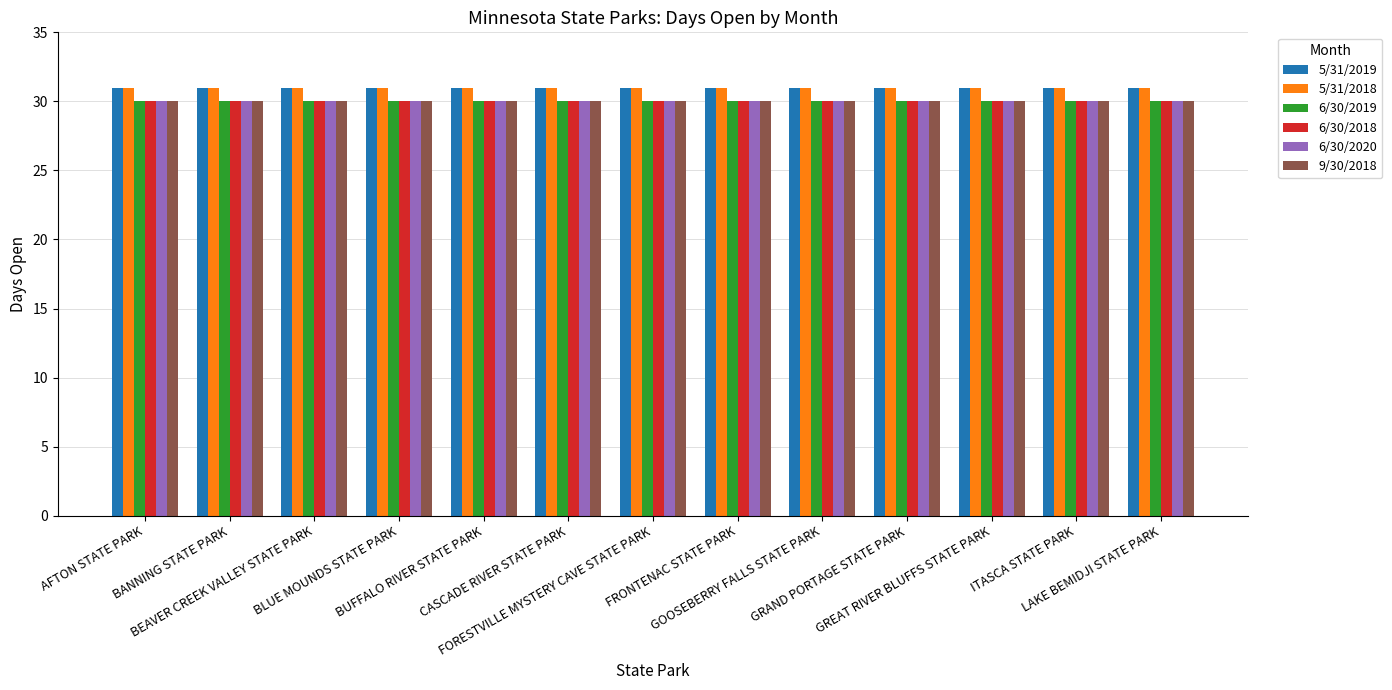

Is the value of 6/30/2018 at BEAVER CREEK VALLEY STATE PARK greater than the value of 5/31/2018 at BLUE MOUNDS STATE PARK?

No